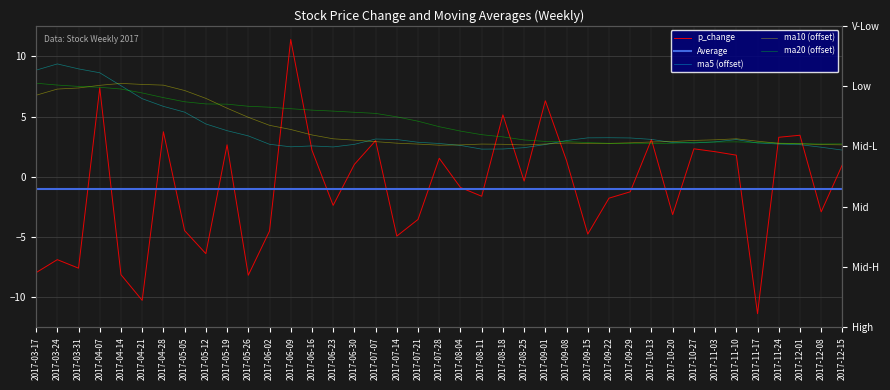

What is the value of the ma5 point at the 11th from the left?

3.4